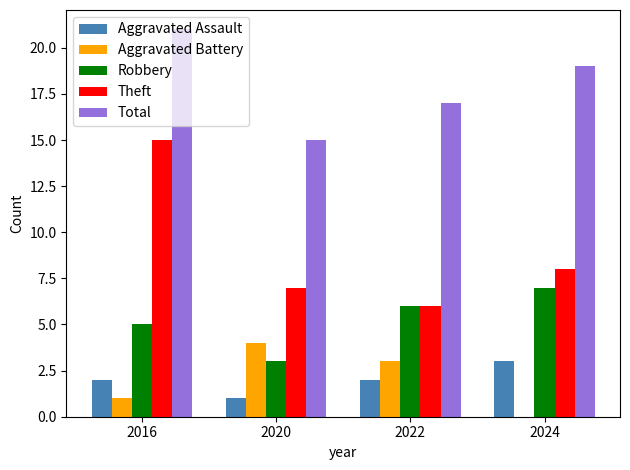

Reading left to right, list all the values displayed in this chart.

Aggravated Assault: 2016=2	2020=1	2022=2	2024=3
Aggravated Battery: 2016=1	2020=4	2022=3	2024=0
Robbery: 2016=5	2020=3	2022=6	2024=7
Theft: 2016=15	2020=7	2022=6	2024=8
Total: 2016=21	2020=15	2022=17	2024=19